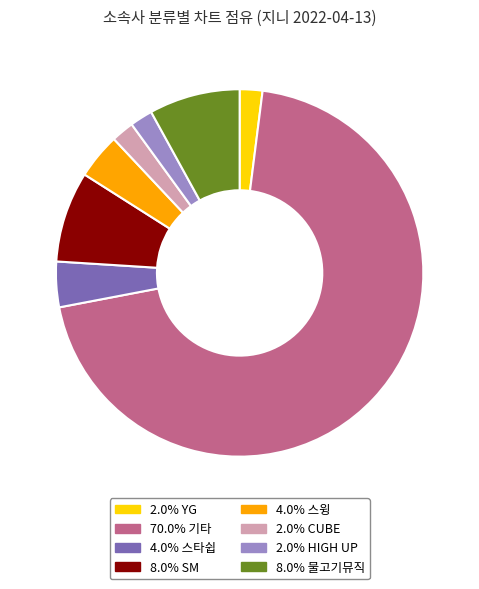

Is the sum of 70.0% 기타 and 2.0% CUBE greater than half?

Yes